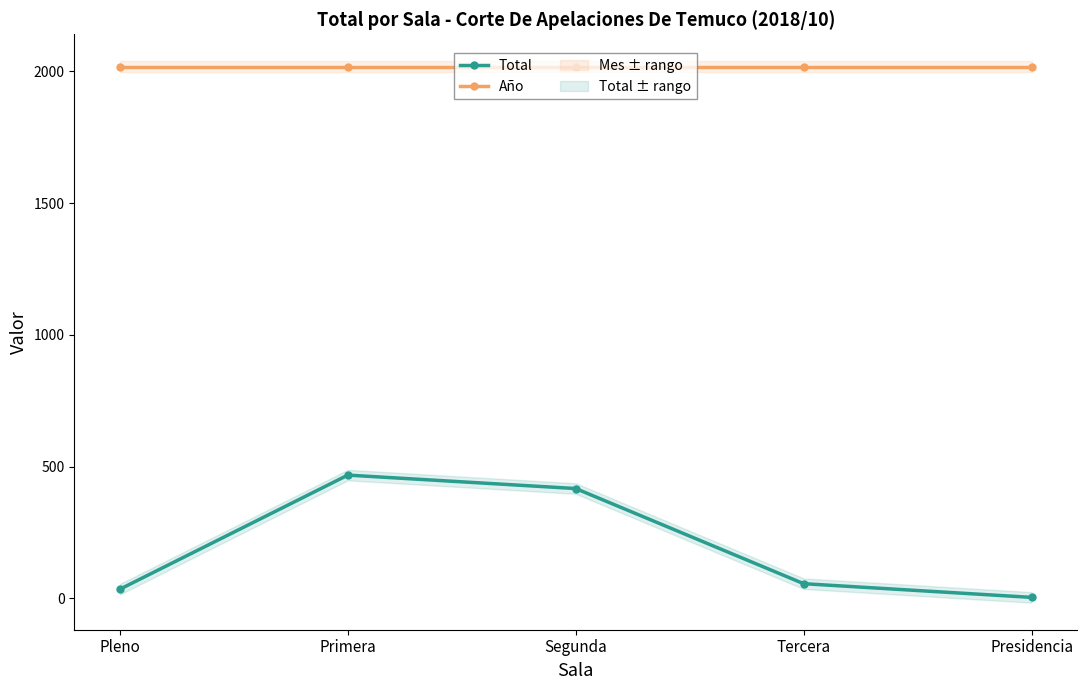

Count the number of data series in this chart.

2